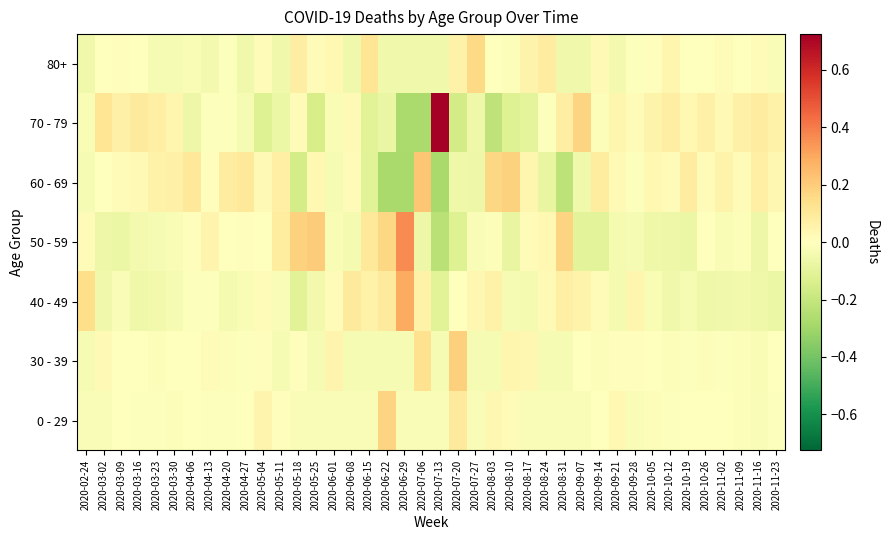

Reading left to right, transcribe all the data shown in this chart.

0 - 29: 2020-02-24=-0.0	2020-03-02=-0.0	2020-03-09=0.0	2020-03-16=-0.0	2020-03-23=-0.0	2020-03-30=-0.0	2020-04-06=-0.0	2020-04-13=-0.0	2020-04-20=-0.0	2020-04-27=0.0	2020-05-04=0.0	2020-05-11=0.0	2020-05-18=-0.0	2020-05-25=-0.0	2020-06-01=-0.0	2020-06-08=-0.0	2020-06-15=-0.0	2020-06-22=0.2	2020-06-29=-0.0	2020-07-06=-0.0	2020-07-13=-0.0	2020-07-20=0.1	2020-07-27=-0.0	2020-08-03=0.0	2020-08-10=0.0	2020-08-17=-0.0	2020-08-24=-0.0	2020-08-31=-0.0	2020-09-07=-0.0	2020-09-14=-0.0	2020-09-21=0.0	2020-09-28=-0.0	2020-10-05=-0.0	2020-10-12=-0.0	2020-10-19=-0.0	2020-10-26=-0.0	2020-11-02=-0.0	2020-11-09=-0.0	2020-11-16=-0.0	2020-11-23=-0.0
30 - 39: 2020-02-24=-0.0	2020-03-02=0.0	2020-03-09=-0.0	2020-03-16=-0.0	2020-03-23=-0.0	2020-03-30=-0.0	2020-04-06=-0.0	2020-04-13=0.0	2020-04-20=-0.0	2020-04-27=-0.0	2020-05-04=0.0	2020-05-11=-0.0	2020-05-18=0.0	2020-05-25=-0.0	2020-06-01=0.1	2020-06-08=-0.0	2020-06-15=-0.0	2020-06-22=-0.0	2020-06-29=-0.0	2020-07-06=0.1	2020-07-13=-0.0	2020-07-20=0.2	2020-07-27=-0.0	2020-08-03=-0.0	2020-08-10=0.0	2020-08-17=0.0	2020-08-24=-0.0	2020-08-31=-0.0	2020-09-07=-0.0	2020-09-14=-0.0	2020-09-21=0.0	2020-09-28=0.0	2020-10-05=0.0	2020-10-12=-0.0	2020-10-19=-0.0	2020-10-26=-0.0	2020-11-02=-0.0	2020-11-09=-0.0	2020-11-16=-0.0	2020-11-23=0.0
40 - 49: 2020-02-24=0.1	2020-03-02=-0.1	2020-03-09=-0.0	2020-03-16=-0.1	2020-03-23=-0.0	2020-03-30=-0.0	2020-04-06=-0.0	2020-04-13=-0.0	2020-04-20=-0.0	2020-04-27=-0.0	2020-05-04=0.0	2020-05-11=-0.0	2020-05-18=-0.1	2020-05-25=-0.0	2020-06-01=0.0	2020-06-08=0.1	2020-06-15=0.1	2020-06-22=0.1	2020-06-29=0.3	2020-07-06=0.1	2020-07-13=-0.1	2020-07-20=0.0	2020-07-27=0.0	2020-08-03=0.1	2020-08-10=-0.0	2020-08-17=-0.0	2020-08-24=0.0	2020-08-31=0.1	2020-09-07=0.1	2020-09-14=0.0	2020-09-21=-0.0	2020-09-28=0.0	2020-10-05=-0.0	2020-10-12=-0.1	2020-10-19=-0.0	2020-10-26=-0.1	2020-11-02=-0.1	2020-11-09=-0.1	2020-11-16=-0.1	2020-11-23=-0.1
50 - 59: 2020-02-24=0.0	2020-03-02=-0.1	2020-03-09=-0.1	2020-03-16=-0.0	2020-03-23=-0.0	2020-03-30=-0.0	2020-04-06=0.0	2020-04-13=0.0	2020-04-20=0.0	2020-04-27=0.0	2020-05-04=0.0	2020-05-11=0.1	2020-05-18=0.2	2020-05-25=0.2	2020-06-01=-0.0	2020-06-08=-0.0	2020-06-15=0.1	2020-06-22=0.2	2020-06-29=0.4	2020-07-06=-0.1	2020-07-13=-0.2	2020-07-20=-0.1	2020-07-27=-0.0	2020-08-03=-0.0	2020-08-10=-0.1	2020-08-17=0.0	2020-08-24=0.0	2020-08-31=0.2	2020-09-07=-0.1	2020-09-14=-0.1	2020-09-21=-0.0	2020-09-28=-0.0	2020-10-05=-0.1	2020-10-12=-0.1	2020-10-19=-0.1	2020-10-26=-0.0	2020-11-02=-0.0	2020-11-09=-0.0	2020-11-16=-0.1	2020-11-23=-0.0
60 - 69: 2020-02-24=-0.0	2020-03-02=-0.0	2020-03-09=0.0	2020-03-16=0.0	2020-03-23=0.1	2020-03-30=0.1	2020-04-06=0.1	2020-04-13=0.0	2020-04-20=0.1	2020-04-27=0.1	2020-05-04=0.0	2020-05-11=0.1	2020-05-18=-0.2	2020-05-25=0.0	2020-06-01=-0.0	2020-06-08=0.0	2020-06-15=-0.1	2020-06-22=-0.3	2020-06-29=-0.3	2020-07-06=0.2	2020-07-13=-0.3	2020-07-20=-0.1	2020-07-27=-0.1	2020-08-03=0.2	2020-08-10=0.2	2020-08-17=0.0	2020-08-24=-0.1	2020-08-31=-0.2	2020-09-07=-0.1	2020-09-14=0.1	2020-09-21=0.0	2020-09-28=-0.0	2020-10-05=0.0	2020-10-12=0.0	2020-10-19=0.1	2020-10-26=0.0	2020-11-02=0.1	2020-11-09=0.0	2020-11-16=0.1	2020-11-23=0.0
70 - 79: 2020-02-24=-0.0	2020-03-02=0.1	2020-03-09=0.1	2020-03-16=0.1	2020-03-23=0.1	2020-03-30=0.0	2020-04-06=-0.1	2020-04-13=-0.0	2020-04-20=-0.0	2020-04-27=-0.0	2020-05-04=-0.1	2020-05-11=-0.1	2020-05-18=0.0	2020-05-25=-0.2	2020-06-01=-0.0	2020-06-08=0.0	2020-06-15=-0.1	2020-06-22=-0.1	2020-06-29=-0.3	2020-07-06=-0.3	2020-07-13=0.7	2020-07-20=-0.2	2020-07-27=-0.1	2020-08-03=-0.2	2020-08-10=-0.1	2020-08-17=-0.1	2020-08-24=-0.0	2020-08-31=0.1	2020-09-07=0.2	2020-09-14=-0.0	2020-09-21=0.0	2020-09-28=0.0	2020-10-05=0.1	2020-10-12=0.1	2020-10-19=0.0	2020-10-26=0.1	2020-11-02=0.0	2020-11-09=0.1	2020-11-16=0.1	2020-11-23=0.1
80+: 2020-02-24=-0.1	2020-03-02=0.0	2020-03-09=0.0	2020-03-16=-0.0	2020-03-23=-0.0	2020-03-30=-0.0	2020-04-06=-0.0	2020-04-13=-0.0	2020-04-20=-0.0	2020-04-27=-0.1	2020-05-04=0.0	2020-05-11=-0.1	2020-05-18=0.1	2020-05-25=0.0	2020-06-01=0.0	2020-06-08=-0.1	2020-06-15=0.1	2020-06-22=-0.1	2020-06-29=-0.1	2020-07-06=-0.1	2020-07-13=-0.1	2020-07-20=0.1	2020-07-27=0.2	2020-08-03=0.0	2020-08-10=-0.0	2020-08-17=0.1	2020-08-24=0.1	2020-08-31=-0.1	2020-09-07=-0.1	2020-09-14=0.0	2020-09-21=-0.0	2020-09-28=-0.0	2020-10-05=0.0	2020-10-12=0.0	2020-10-19=0.0	2020-10-26=0.0	2020-11-02=0.0	2020-11-09=0.0	2020-11-16=0.0	2020-11-23=-0.0